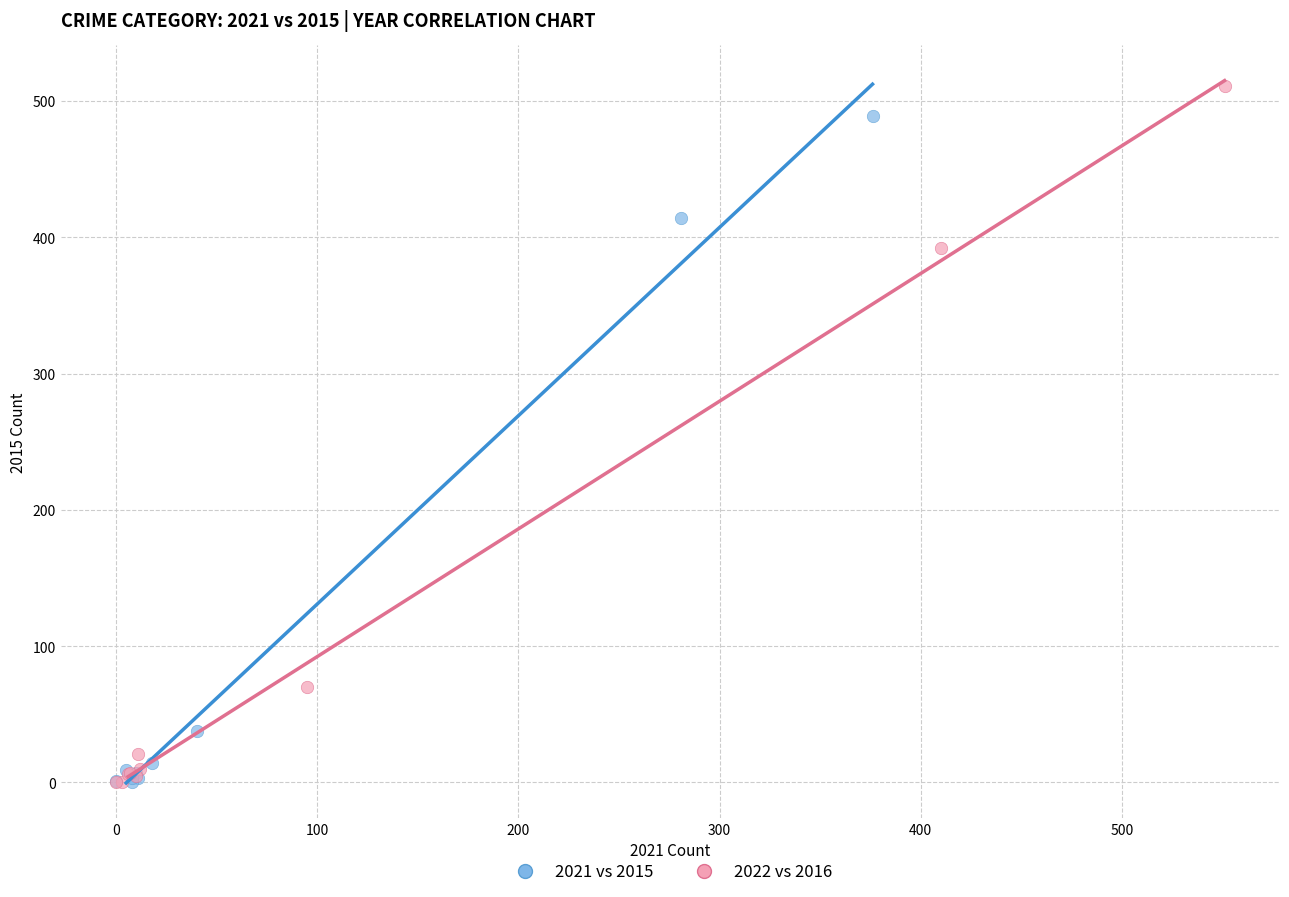

What are all the series names shown in the legend?

2021 vs 2015, 2022 vs 2016